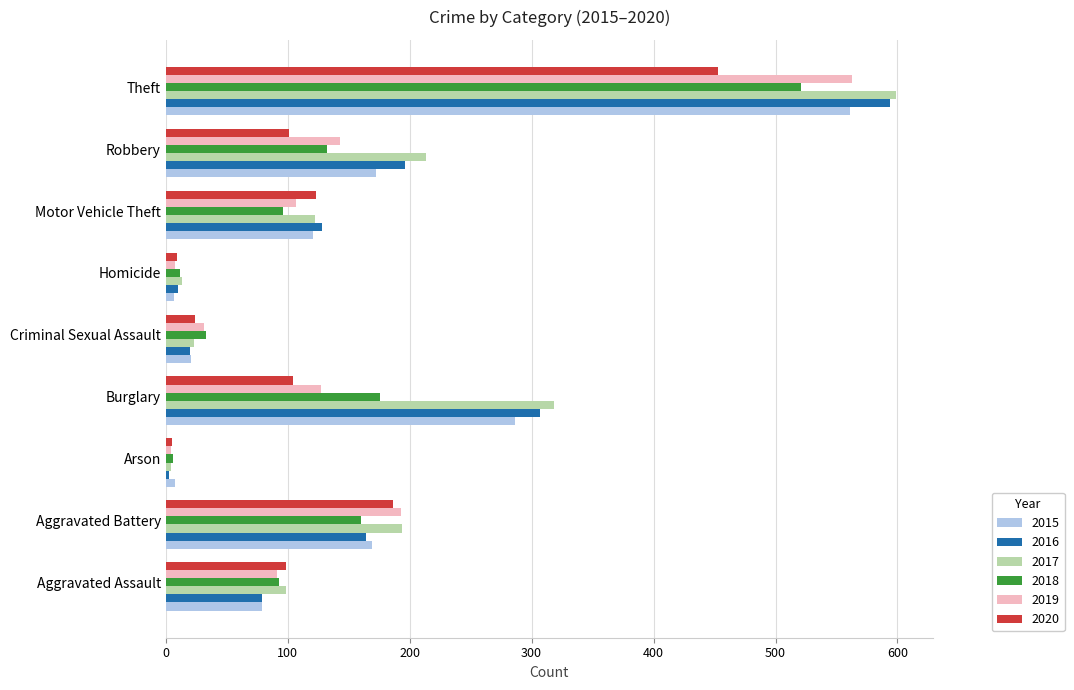

Is it true that 2017 equals 599 at Theft?

True